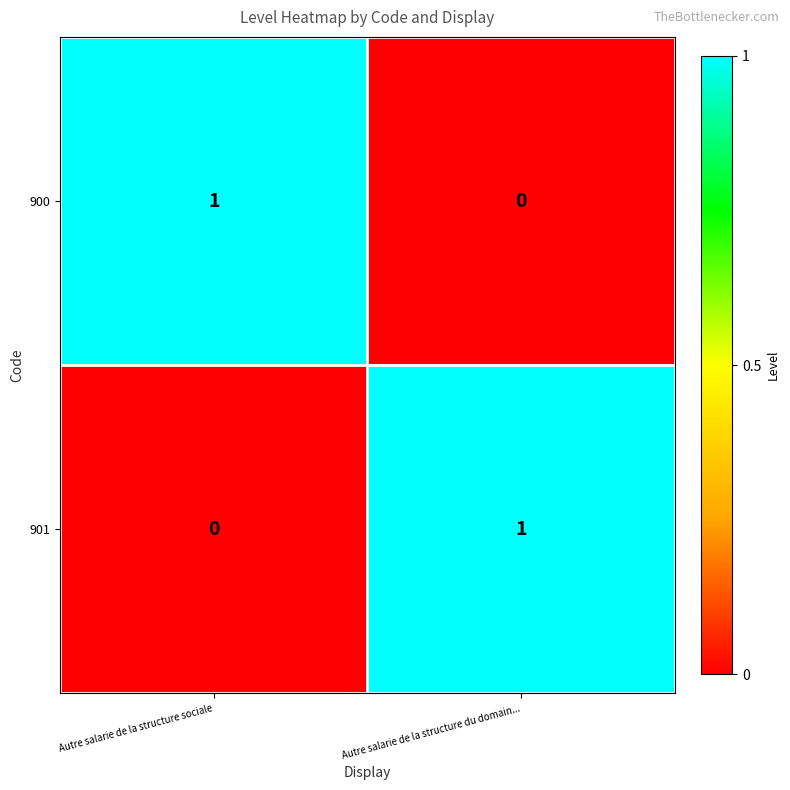

At which label is 900 closest to 0?

Autre salarie de la structure du domain...